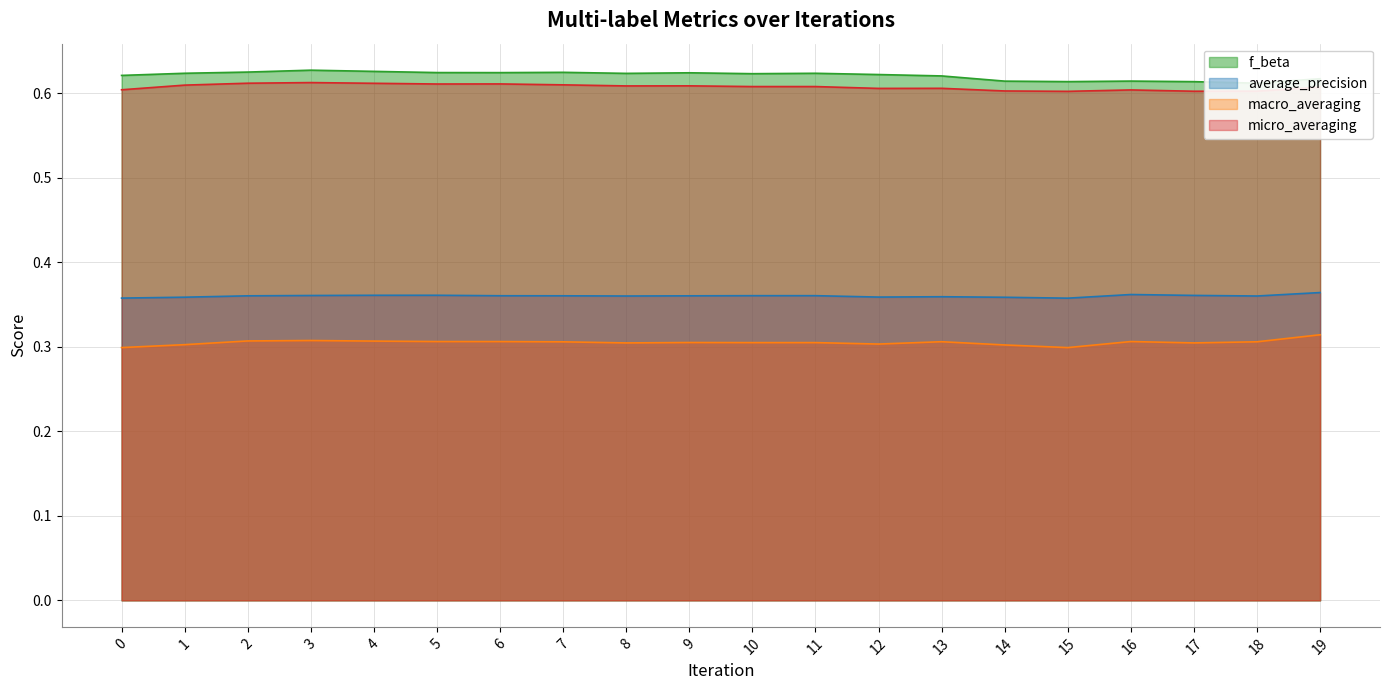

True or false: micro_averaging and macro_averaging cross at least once.

False